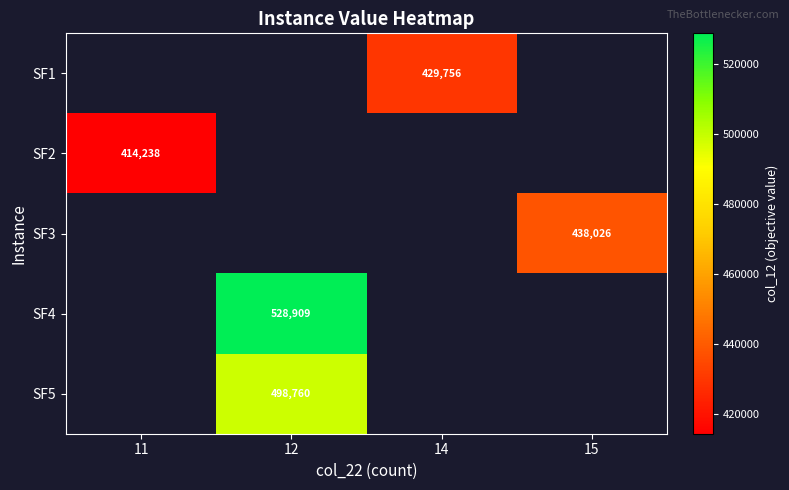

What is the smallest value displayed?

414238.0